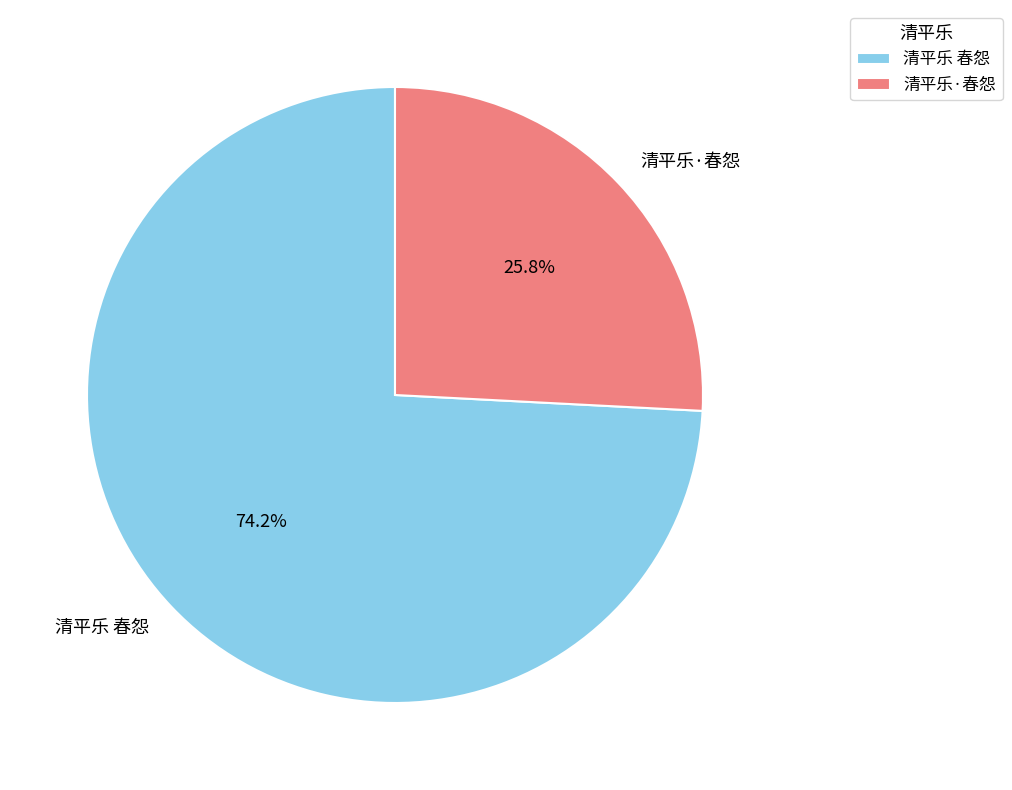

Is the sum of 清平乐·春怨 and 清平乐 春怨 greater than half?

Yes